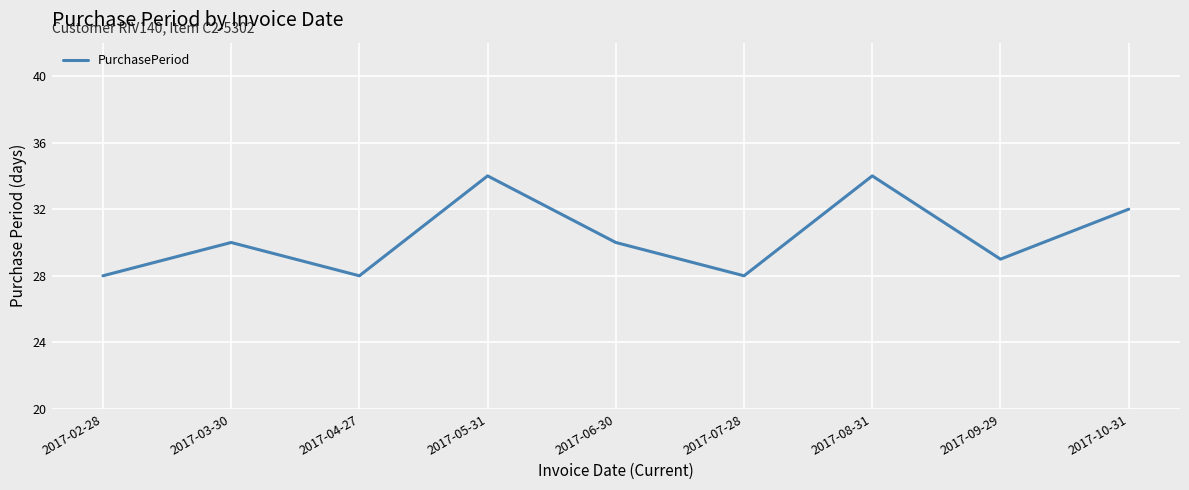

Does the chart display data point markers on the line(s)?

No